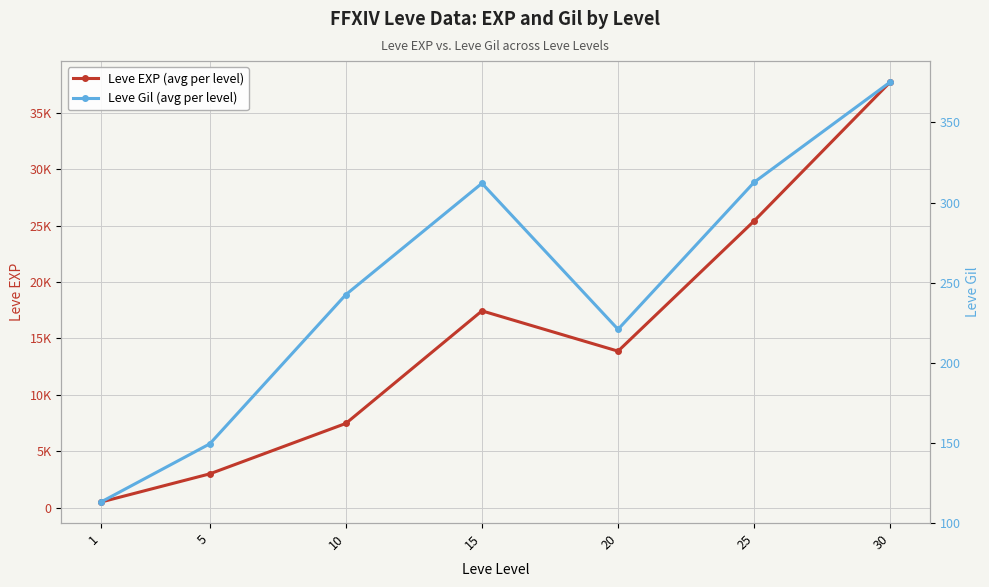

What is the difference between the highest and lowest values at 1?

397.2